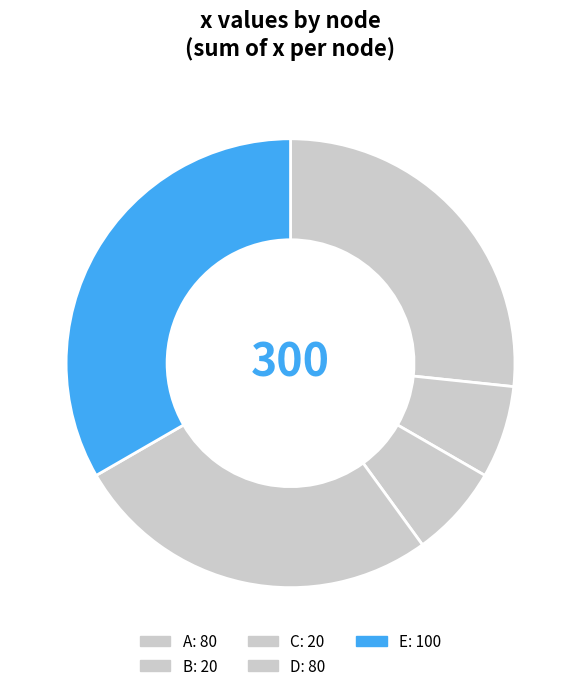

Which category has the biggest portion of the pie?

E